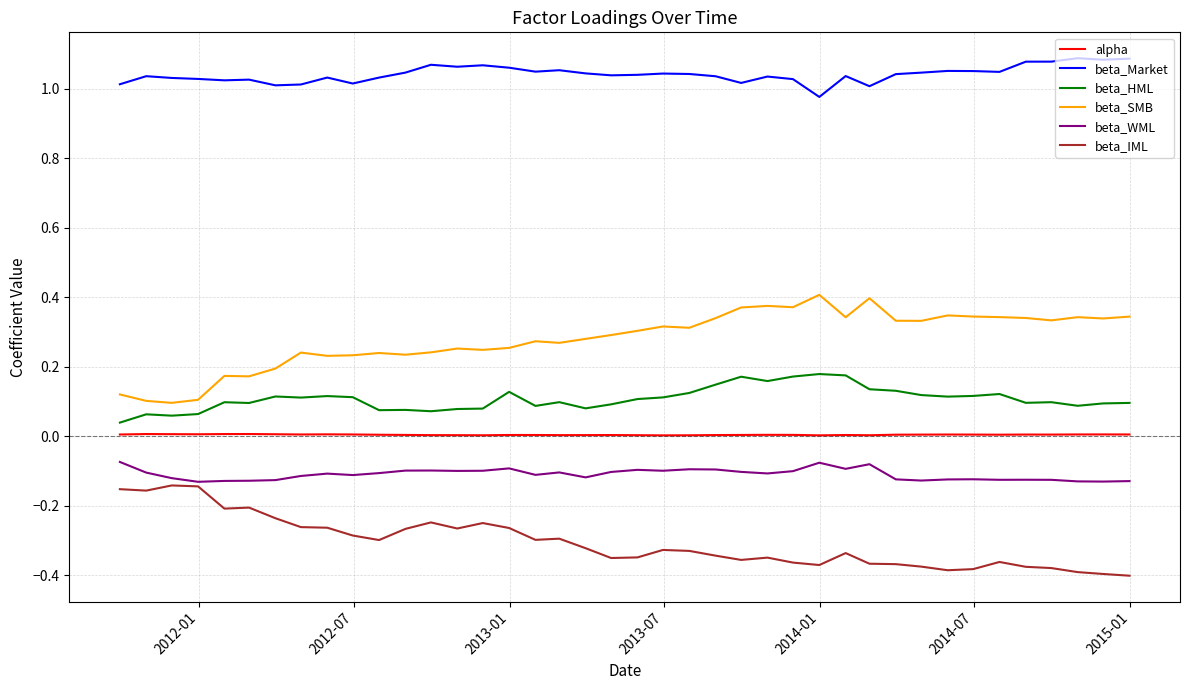

List the series in order of their peak value, lowest first.

beta_IML, beta_WML, alpha, beta_HML, beta_SMB, beta_Market